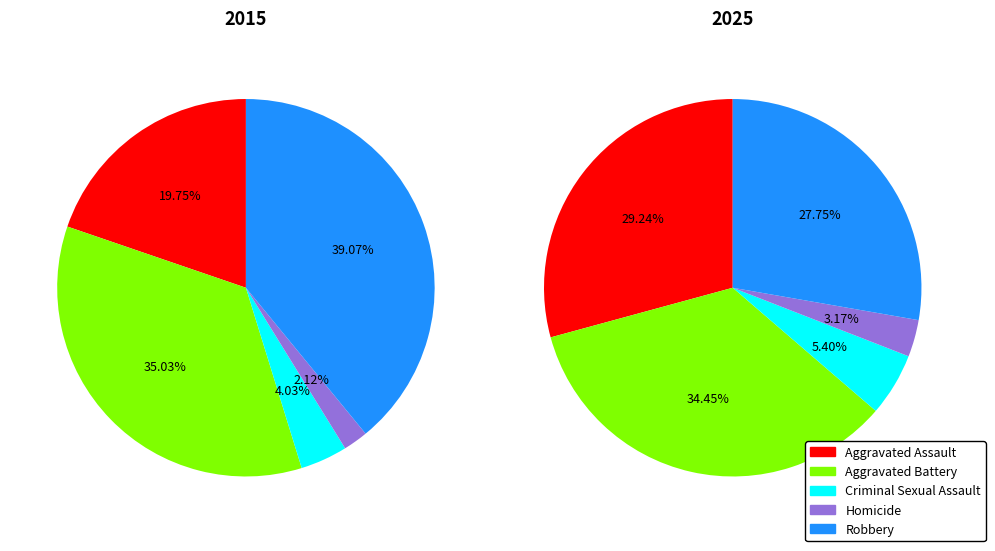

To the nearest percent, what is the average slice percentage?

20%